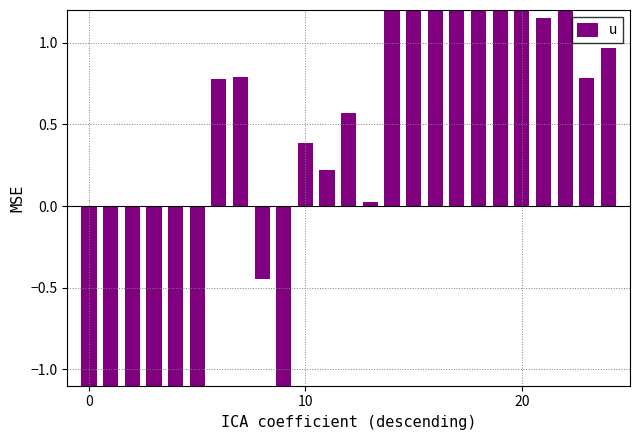

What is the greatest value displayed?

2.5